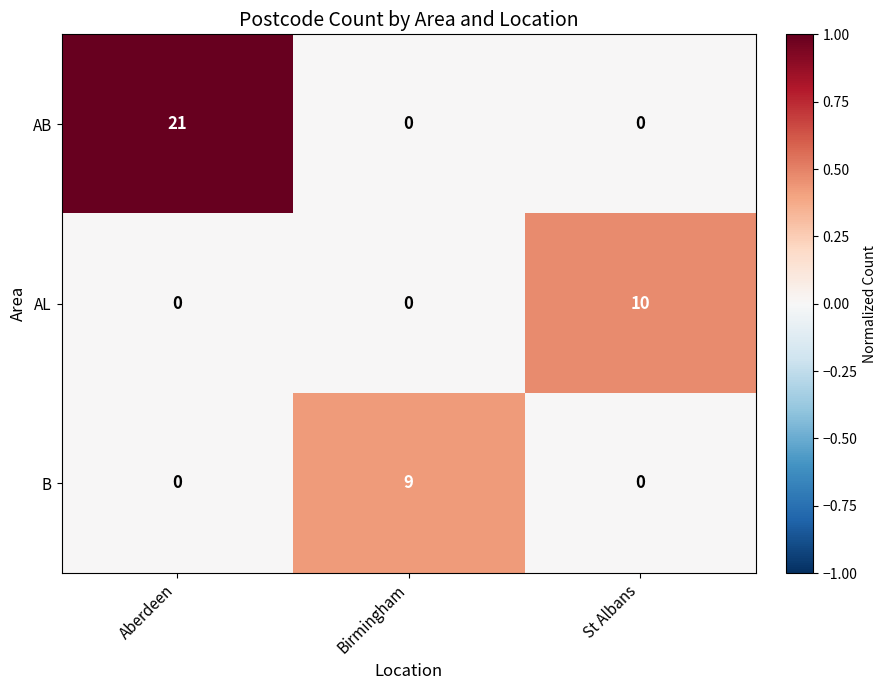

True or false: AB has a value of 27 at Aberdeen.

False